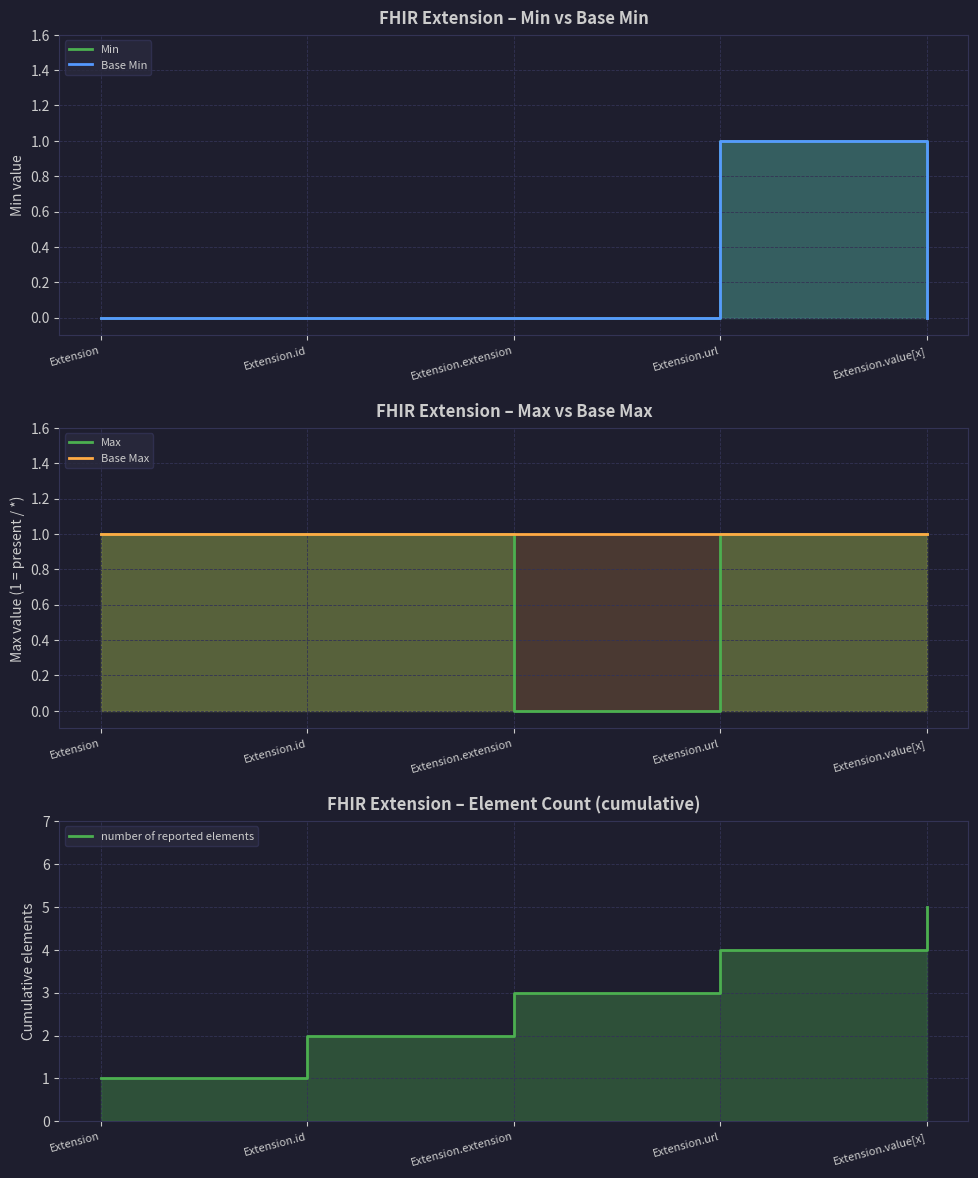

What is the difference between the highest and lowest values at Extension?

1